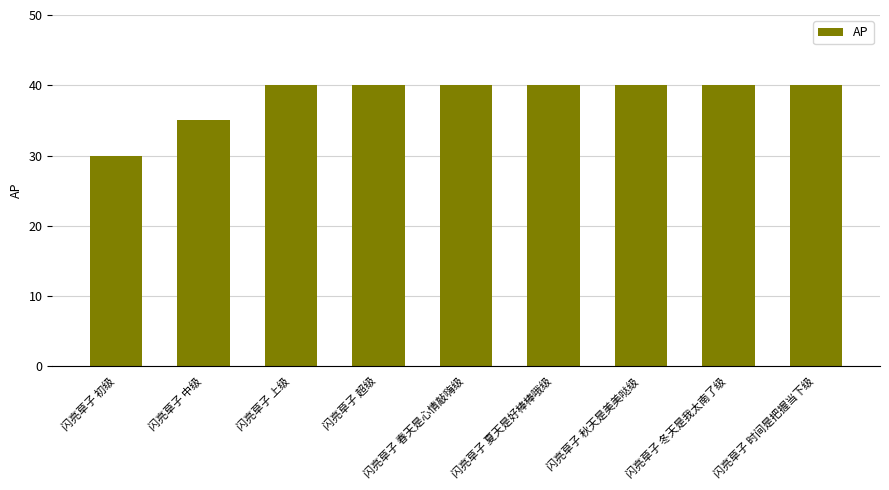

What is the change in value from 闪亮草子 初级 to 闪亮草子 夏天是好棒棒哦级?

+10